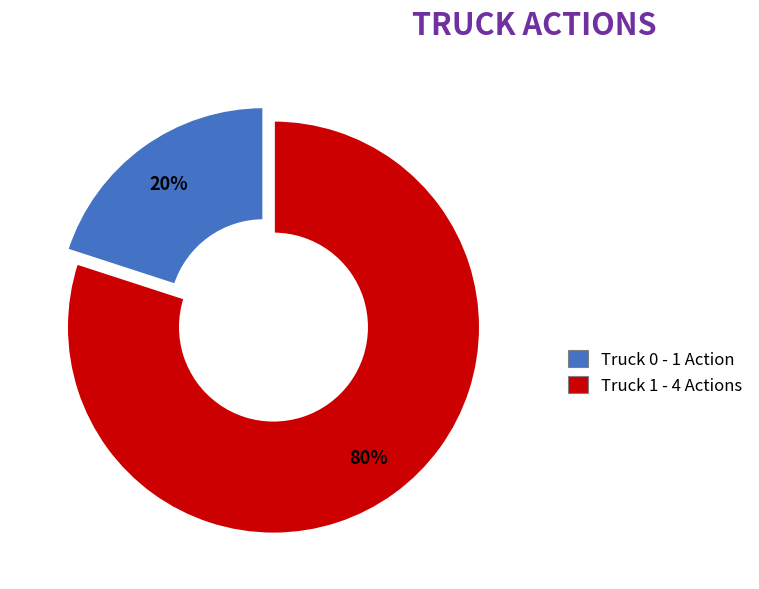

Which slice represents more than half of the pie?

Truck 1